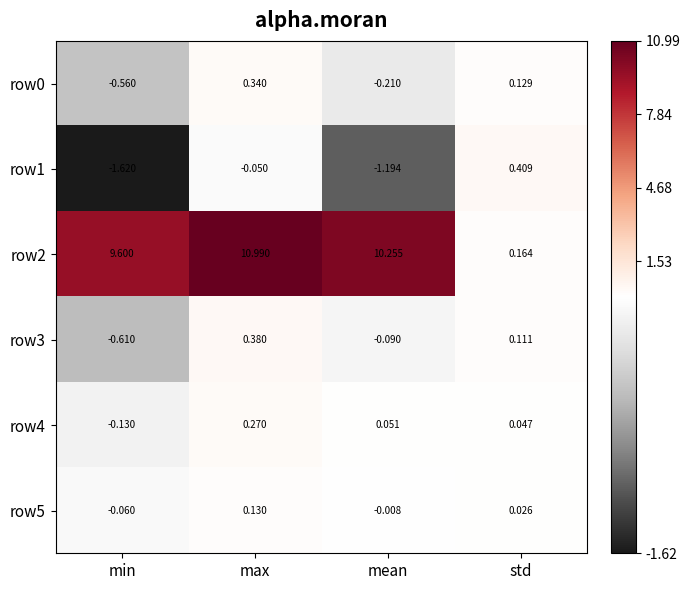

Which label corresponds to the largest value in the chart?

max